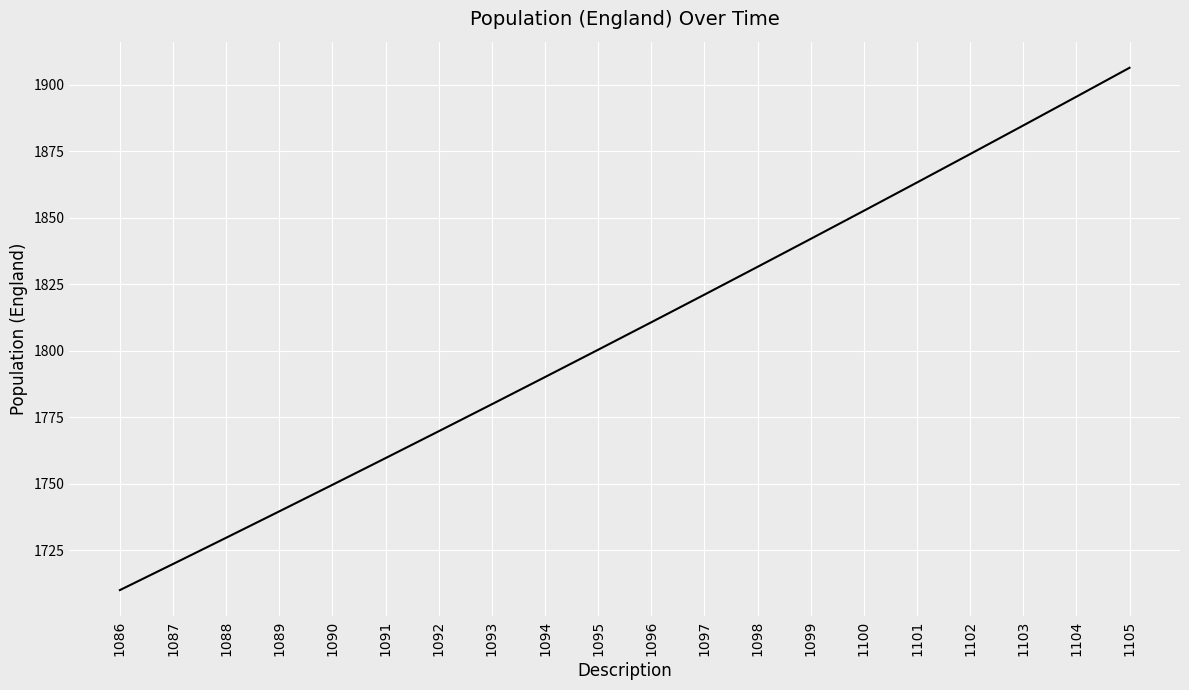

Is this an area chart (filled region under the line)?

No